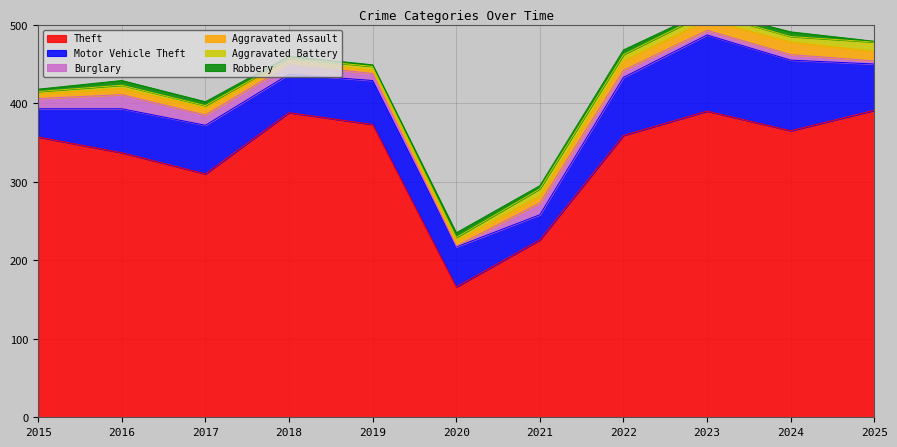

How many values in the Theft series exceed 359?

5